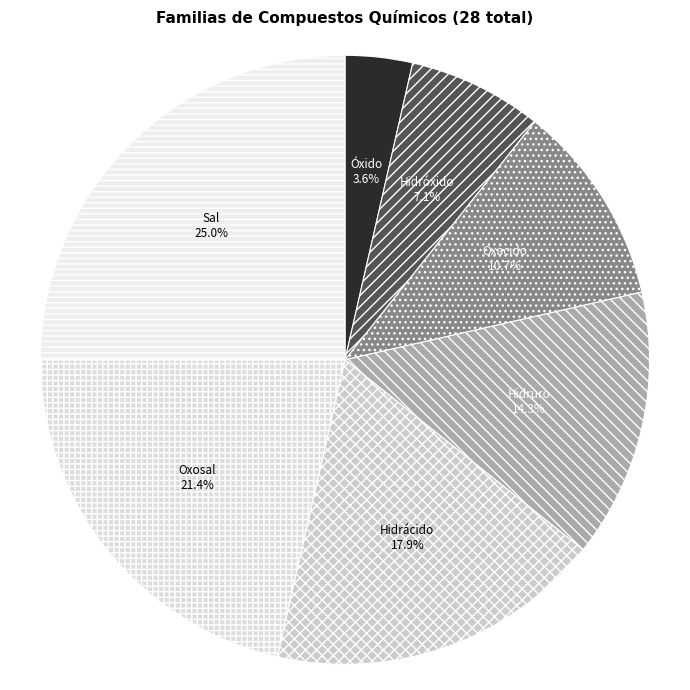

How many segments does this pie chart have?

7